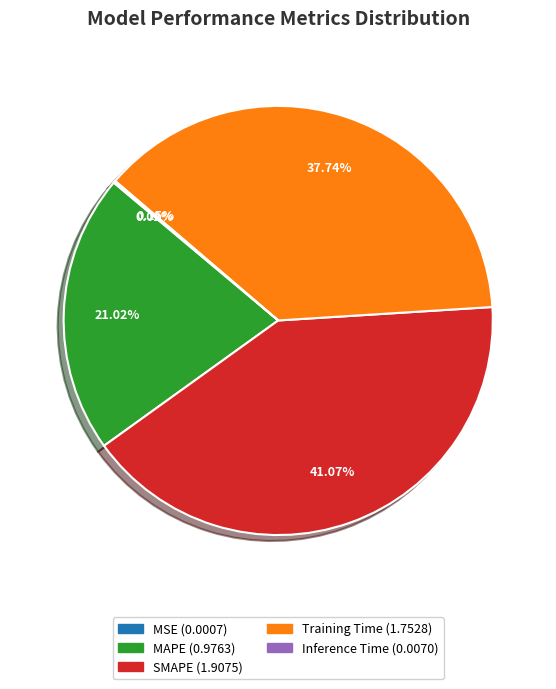

Which slice is the largest?

SMAPE